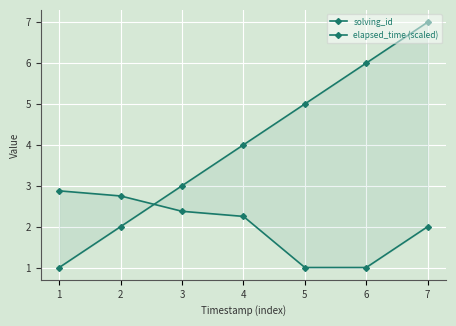

Rank the series by their average value, from highest to lowest.

solving_id, elapsed_time (scaled)